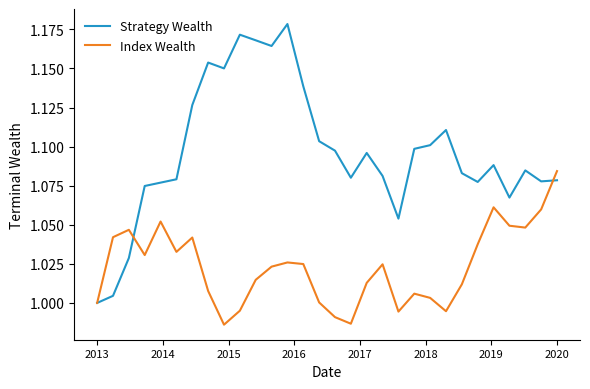

Which series has the widest spread of values?

Strategy Wealth